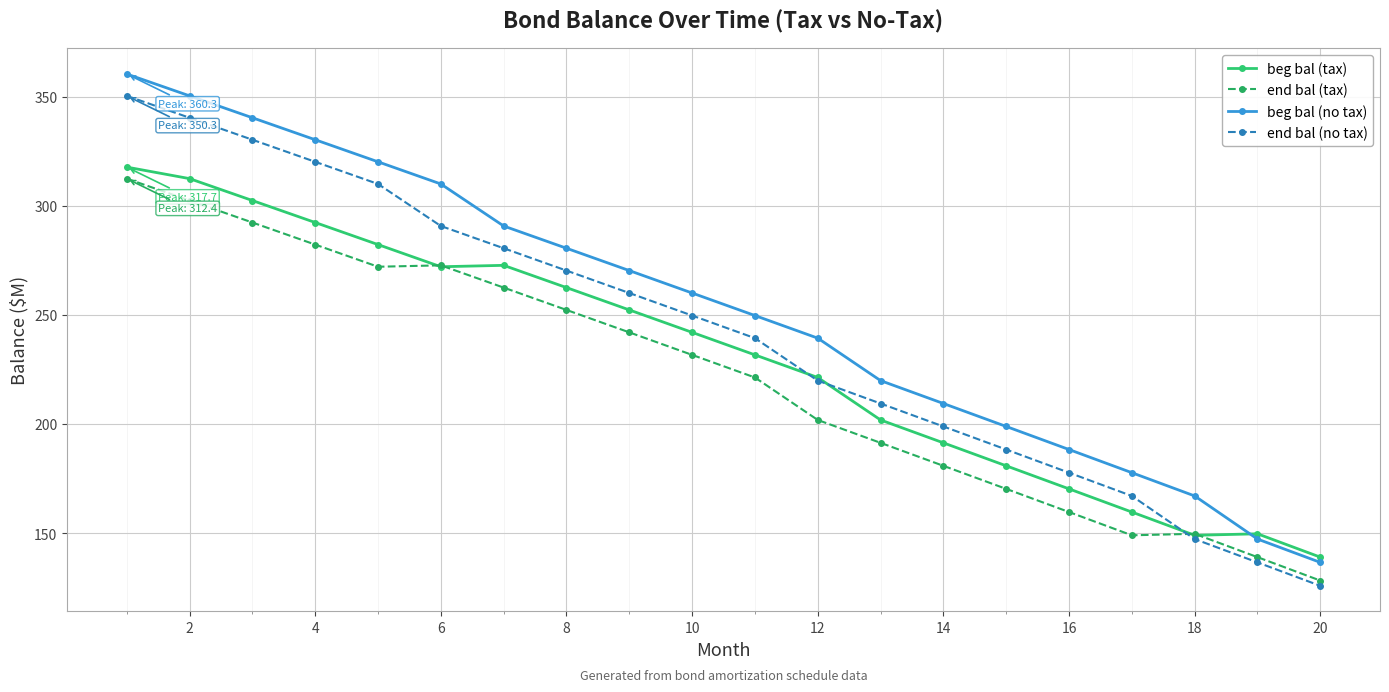

Which series has the widest spread of values?

end bal (no tax)